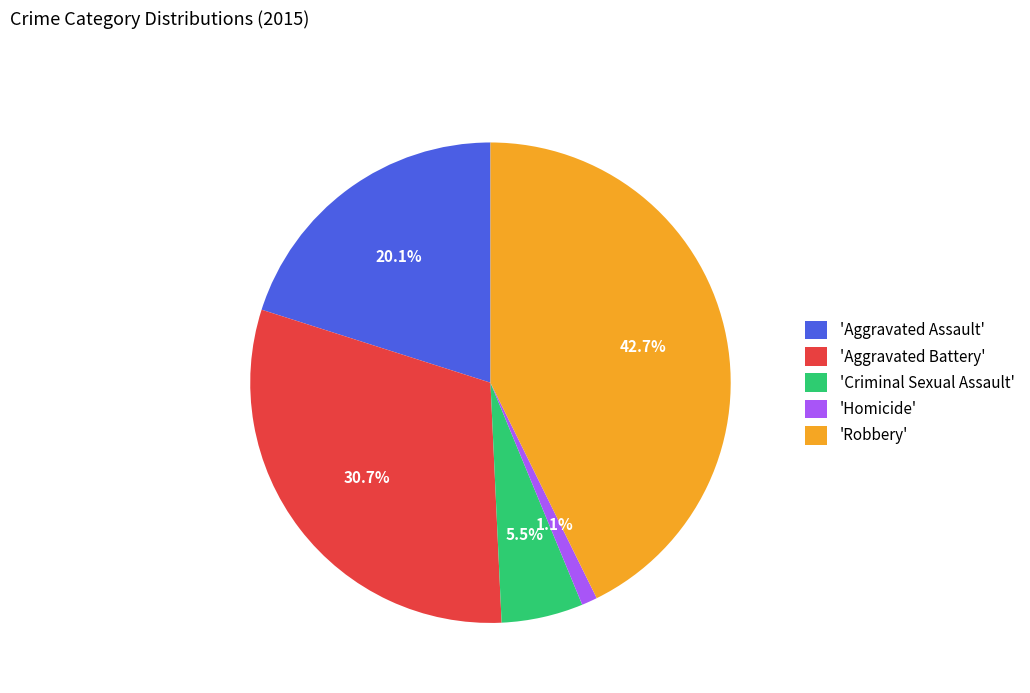

Between 'Criminal Sexual Assault' and 'Robbery', which is larger?

'Robbery'